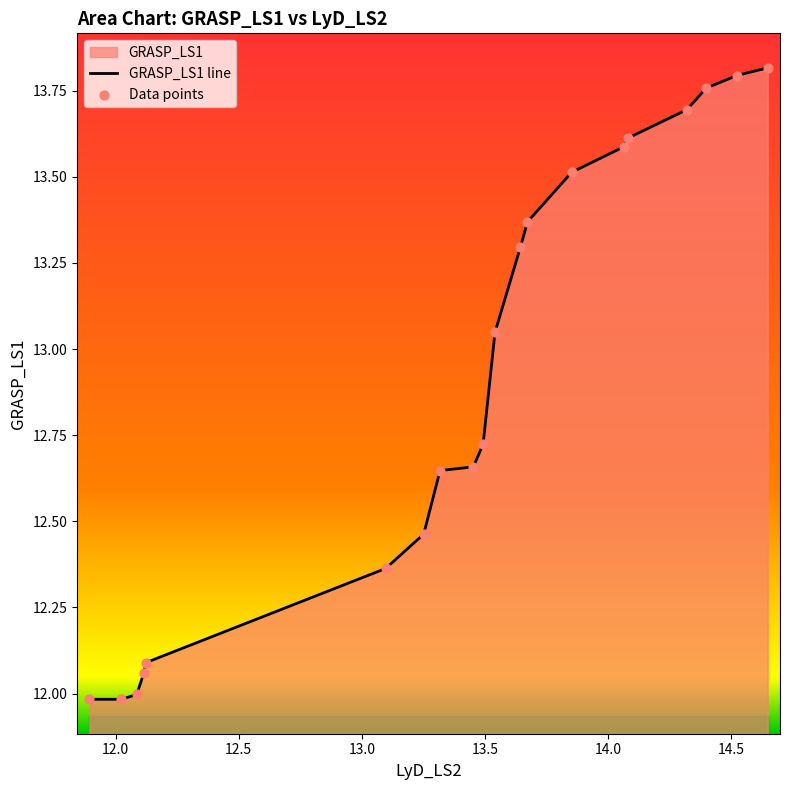

At how many categories does at least one series exceed 12?

17